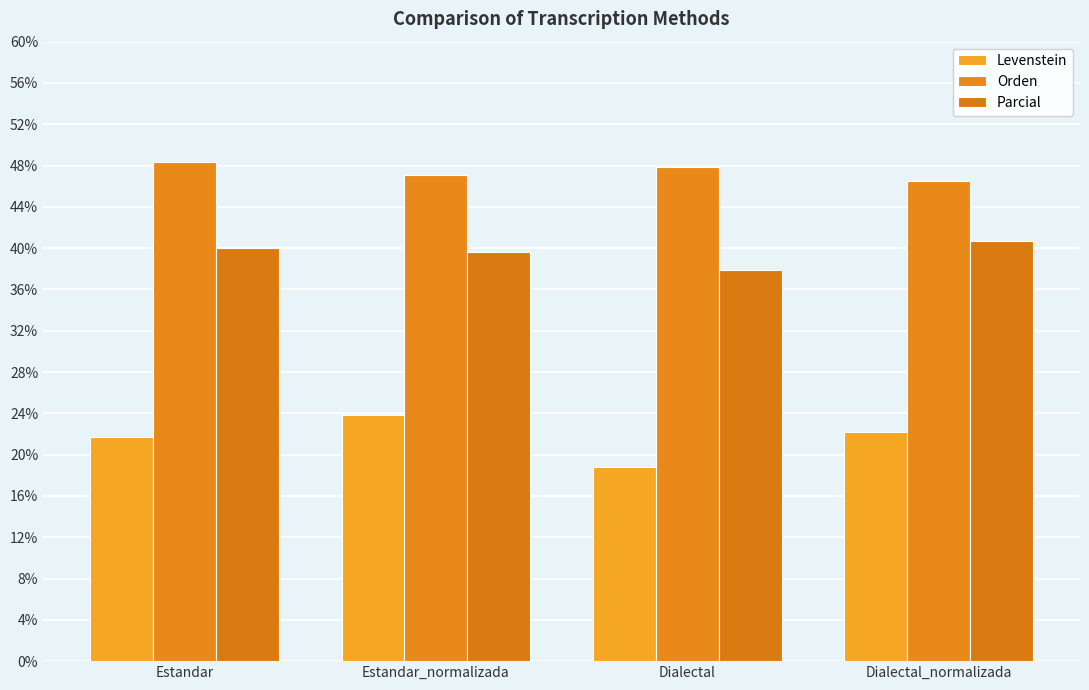

Reading left to right, list all the values displayed in this chart.

Levenstein: 21.7	23.8	18.8	22.2
Orden: 48.3	47.1	47.9	46.6
Parcial: 40.0	39.7	37.8	40.7